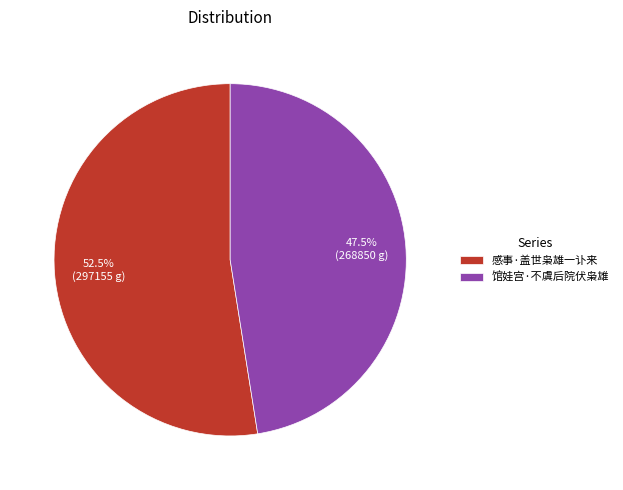

Rank the categories by value from highest to lowest.

感事·盖世枭雄一讣来, 馆娃宫·不虞后院伏枭雄